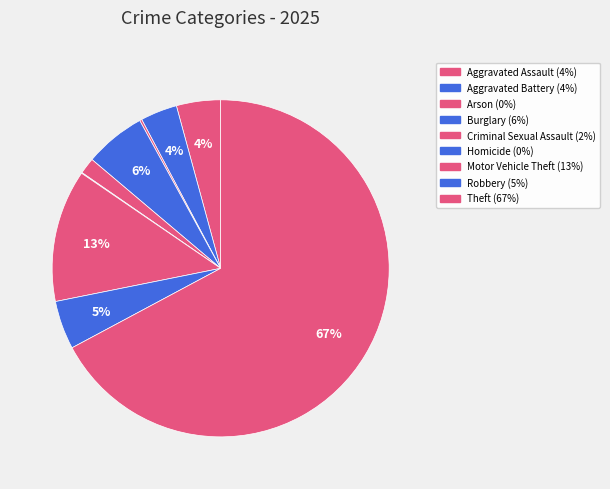

Approximately how many times larger is the value at Criminal Sexual Assault compared to Aggravated Battery?

0.4